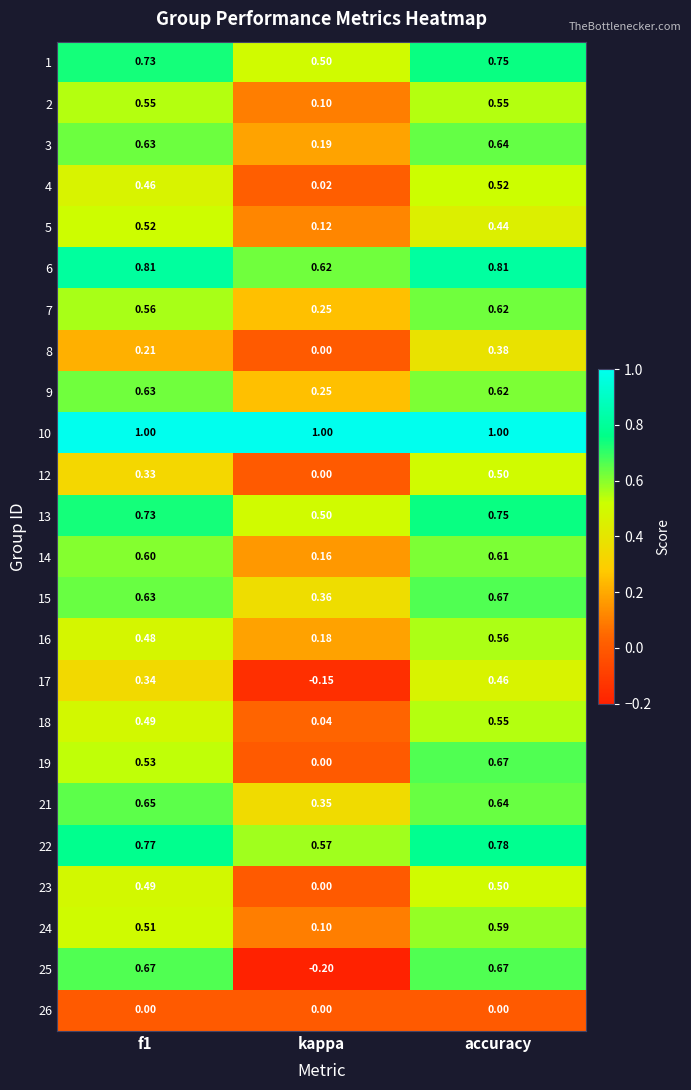

At which category is the sum across all series the highest?

accuracy